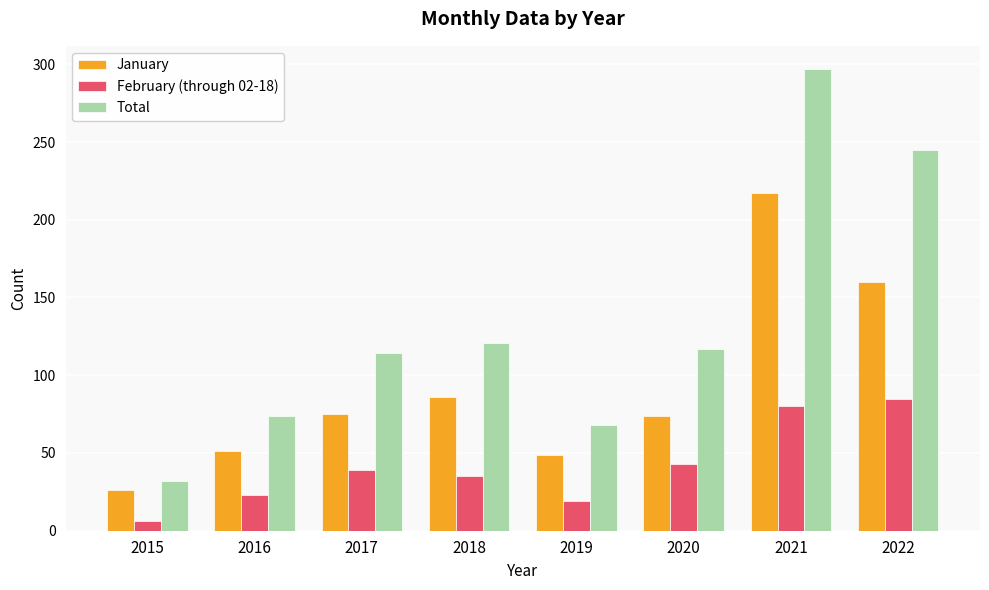

At which category is the sum across all series the highest?

2021